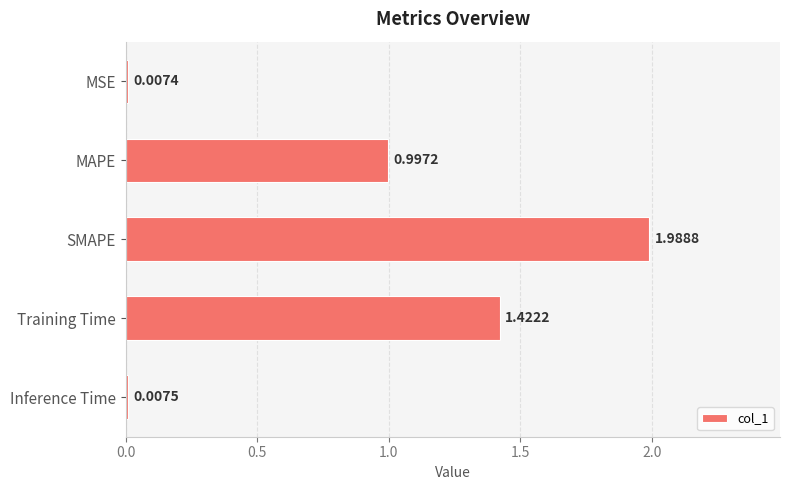

Which category has the highest value across all series?

SMAPE